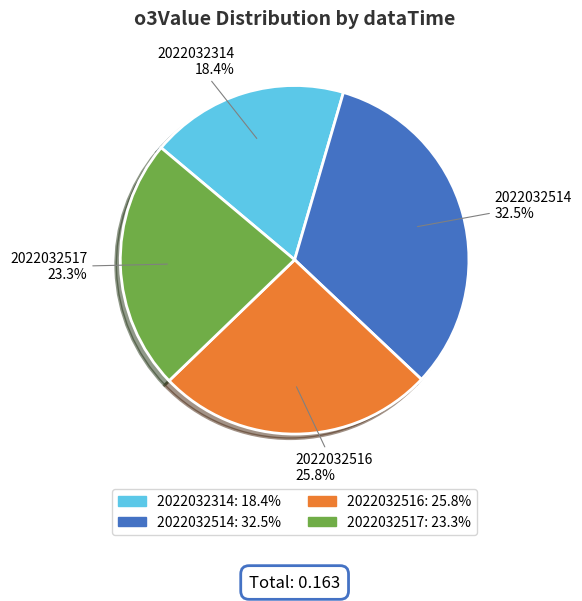

What percentage do 2022032314 and 2022032514 together represent?

50.9%